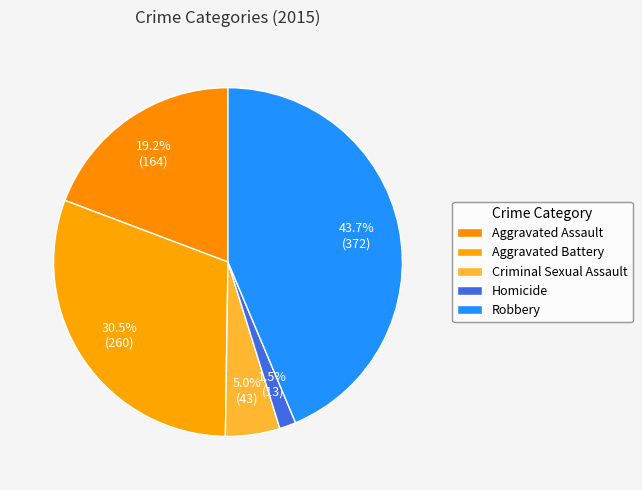

What is the change in value from Homicide to Robbery?

+359